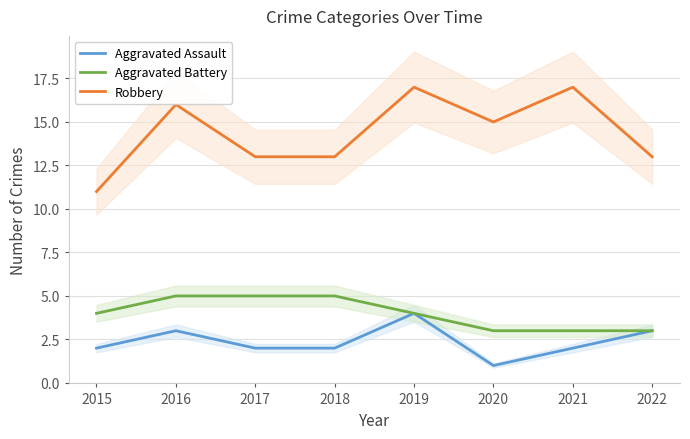

Does the chart have visible grid lines?

Yes